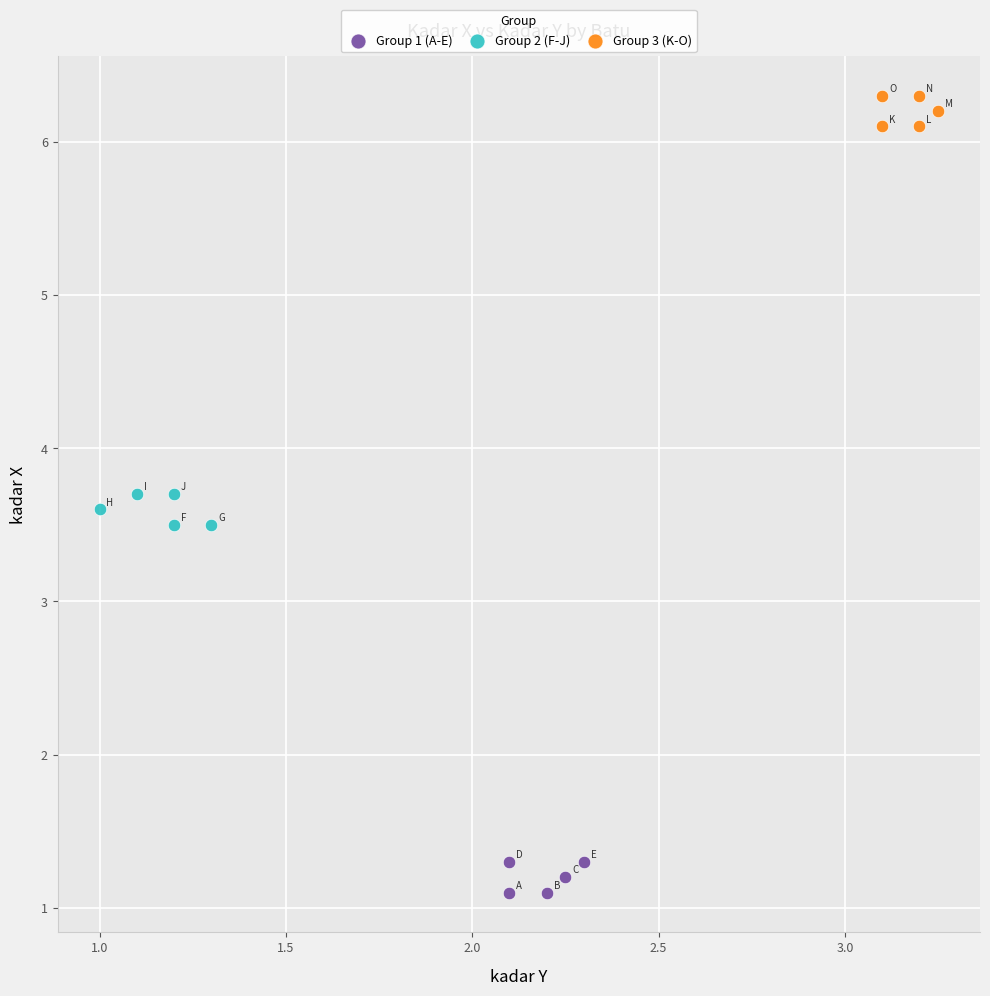

Which series contains the highest Y value?

Group 3 (K-O)